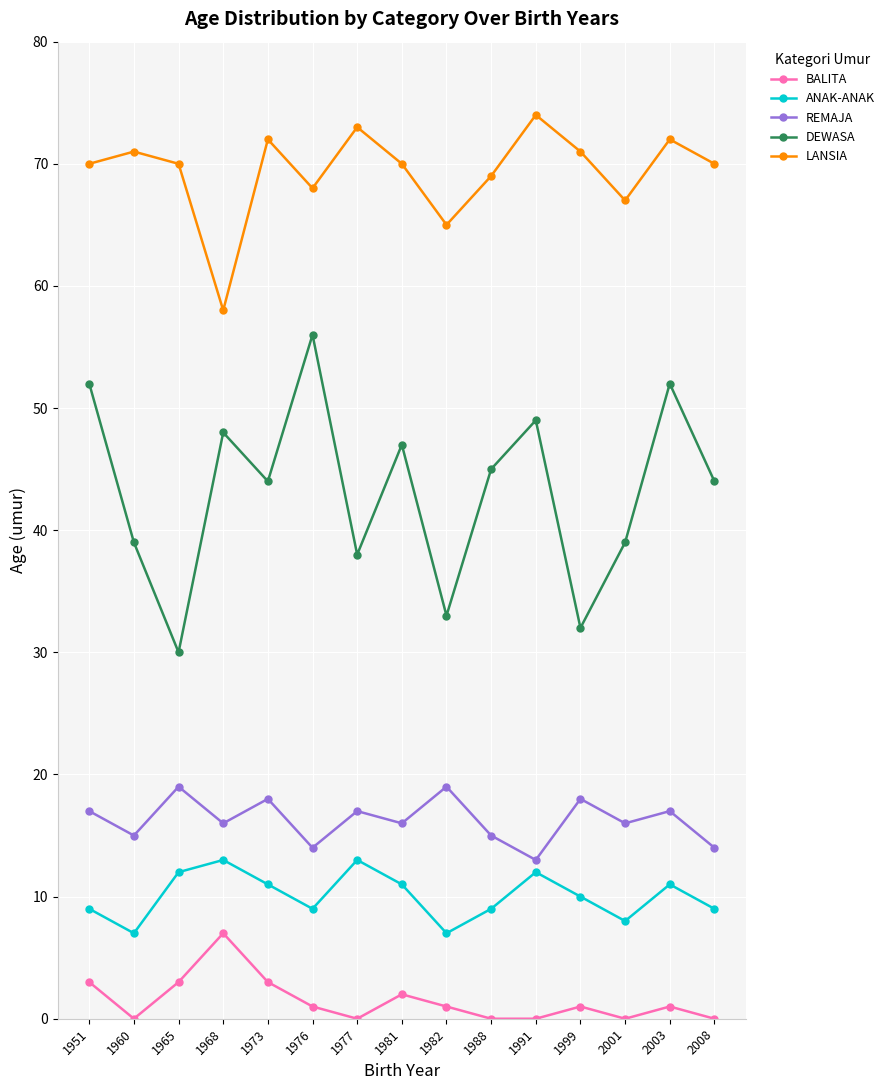

What is the difference between the second highest and second lowest values in the ANAK-ANAK series?

6